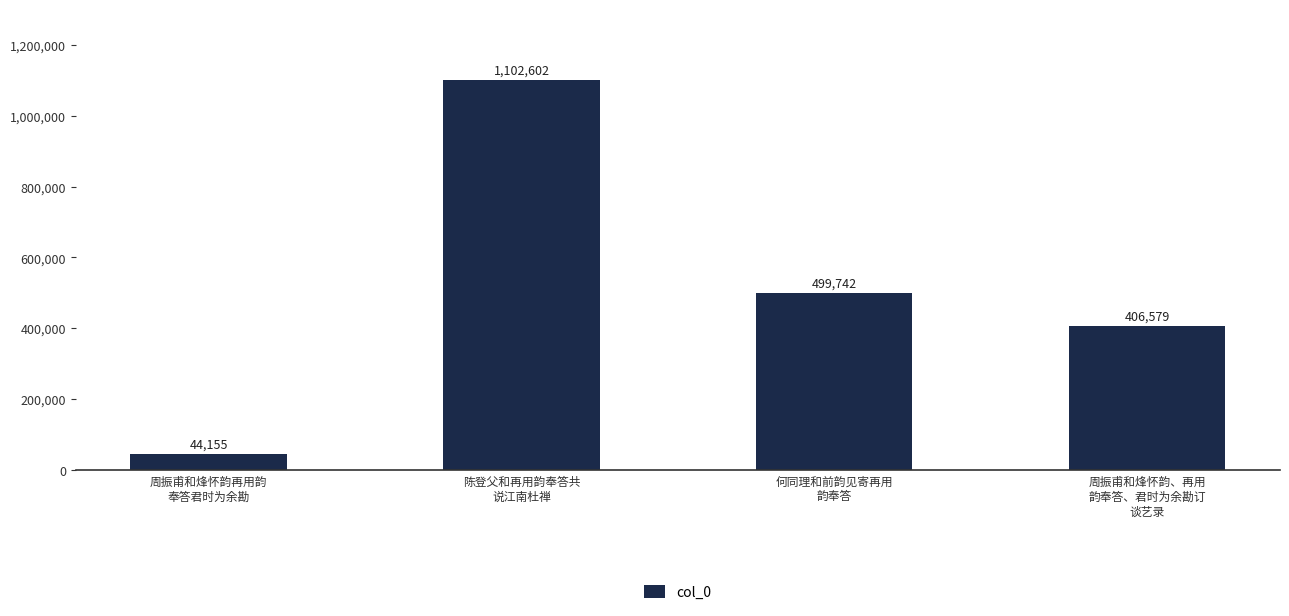

At which label does the data first exceed 499742?

陈登父和再用韵奉答共
说江南杜禅